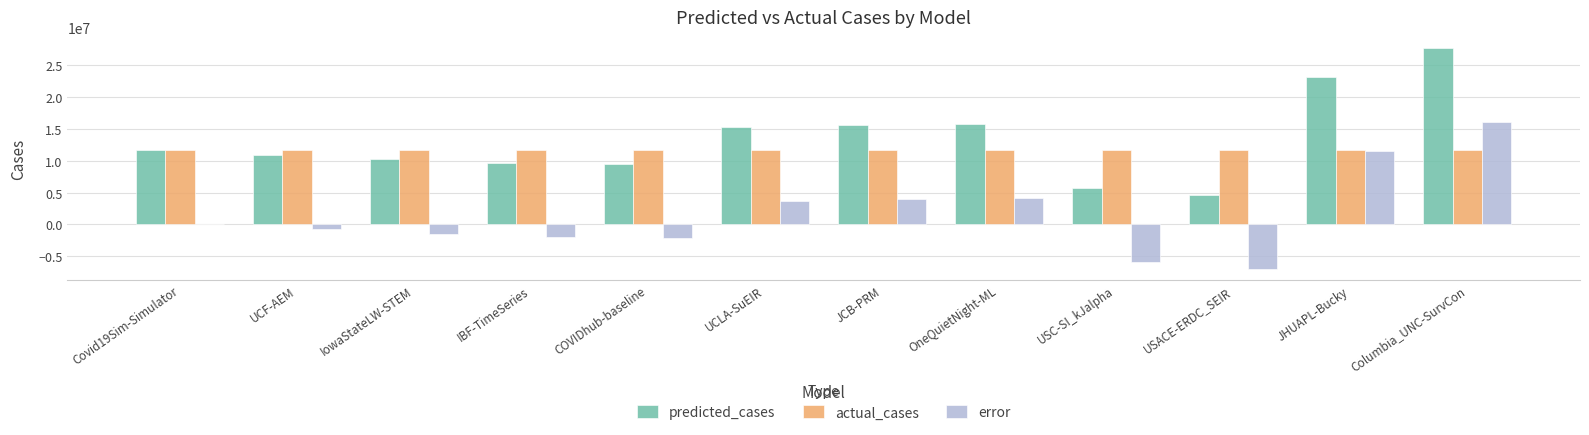

What is the total value across all series at USC-SI_kJalpha?

11437288.0